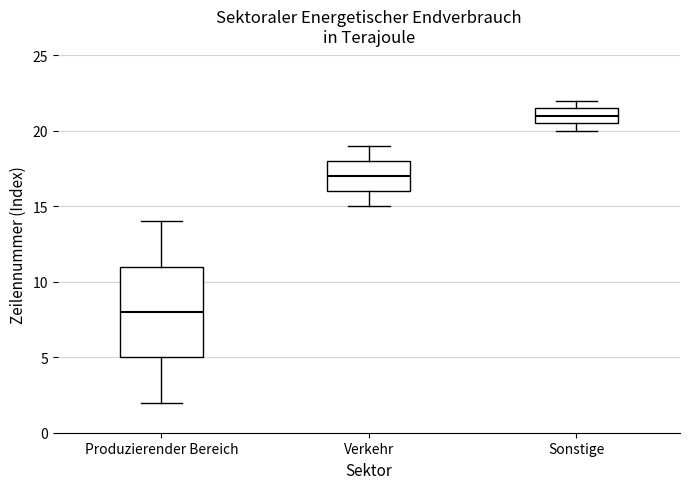

Reading left to right, transcribe this box plot: for each box, give where its median line is, the range the box spans, and where its two whiskers end, as read against the y-axis. The values are not printed on the chart, so give them approximately, as read against the axis.

Produzierender Bereich: median 8.0, box 5.0 to 11.0, whiskers 2.0 to 14.0
Verkehr: median 17.0, box 16.0 to 18.0, whiskers 15.0 to 19.0
Sonstige: median 21.0, box 20.5 to 21.5, whiskers 20.0 to 22.0